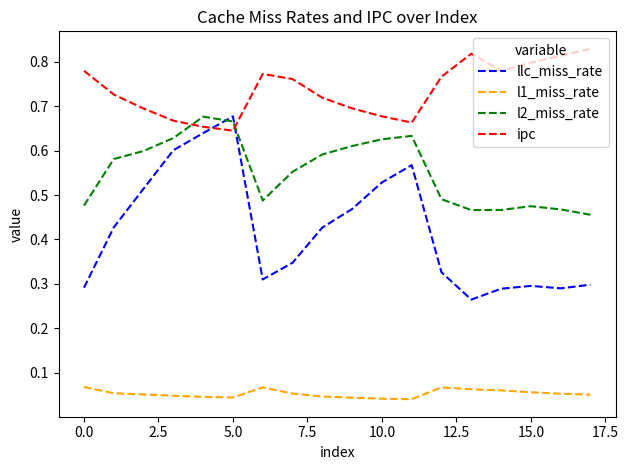

Rank the series by their average value, from highest to lowest.

ipc, l2_miss_rate, llc_miss_rate, l1_miss_rate